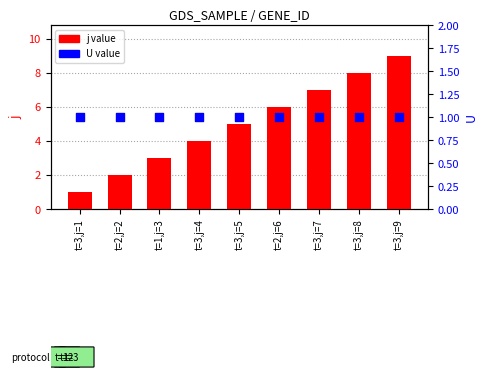

What is the total value across all series at t=2,j=2?

3